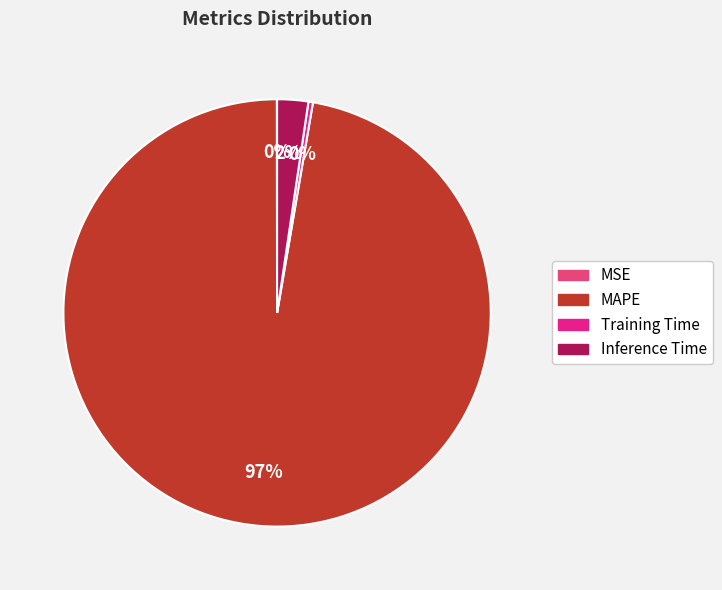

The Training Time slice represents 7% of the pie. True or false?

False